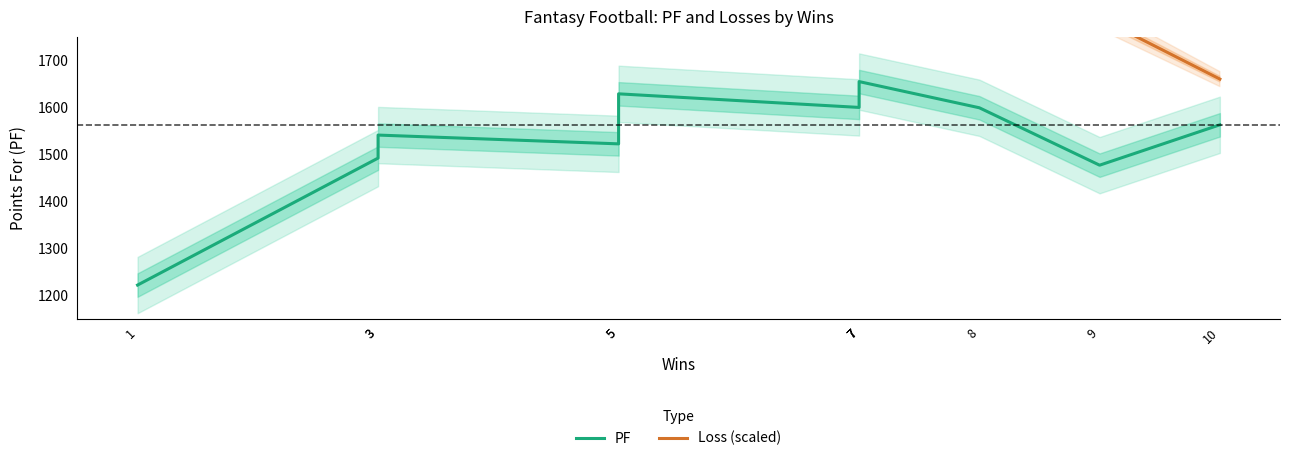

At which category is the sum across all series the highest?

3